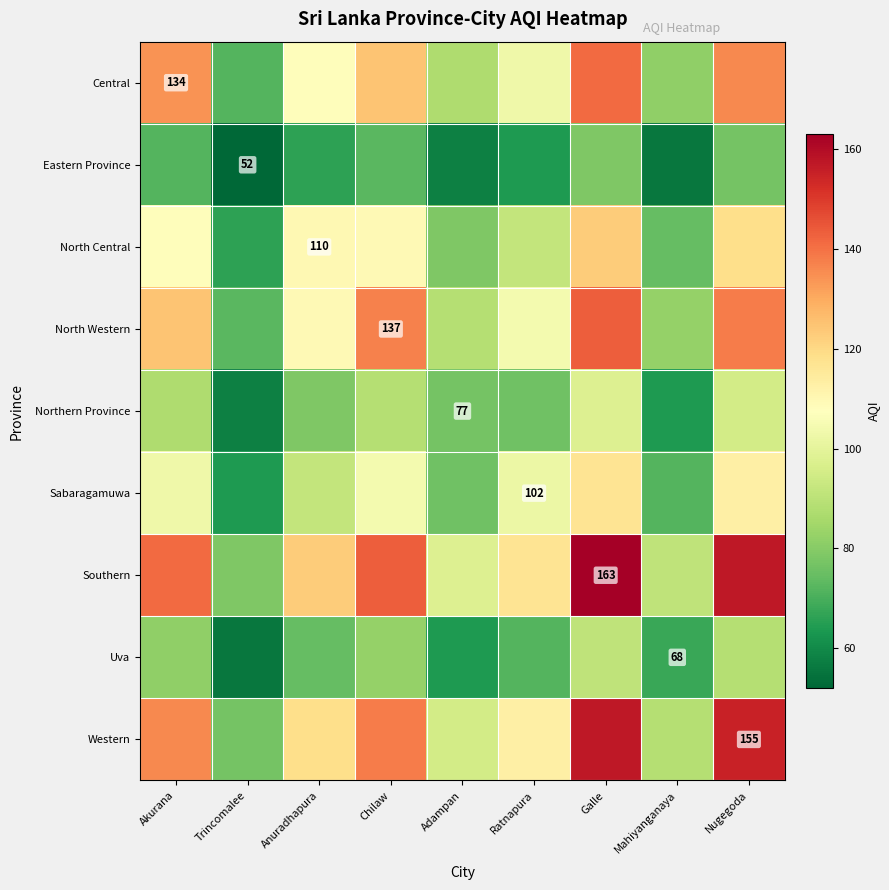

What is the average value of the Southern series?

123.5